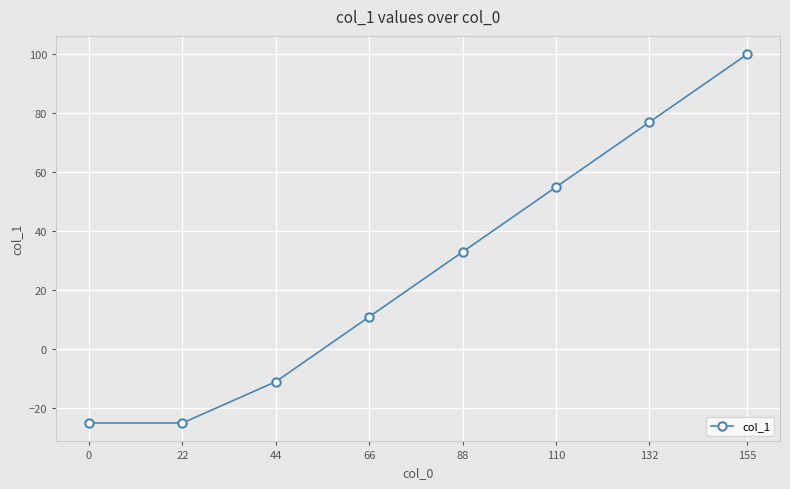

Reading left to right, list all the values displayed in this chart.

0=-25	22=-25	44=-11	66=11	88=33	110=55	132=77	155=100